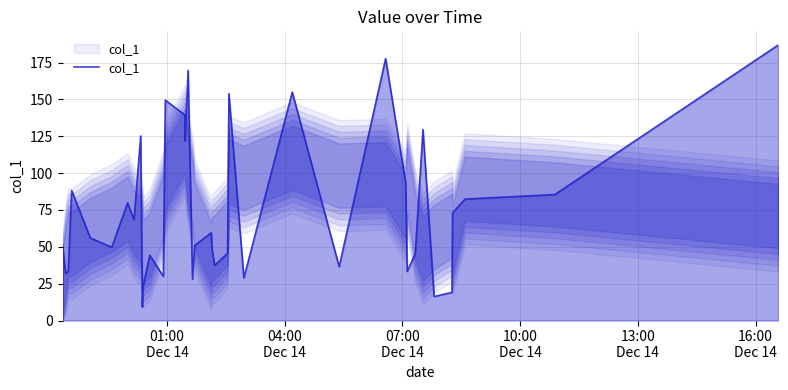

What is the difference between the maximum and minimum values?

177.6